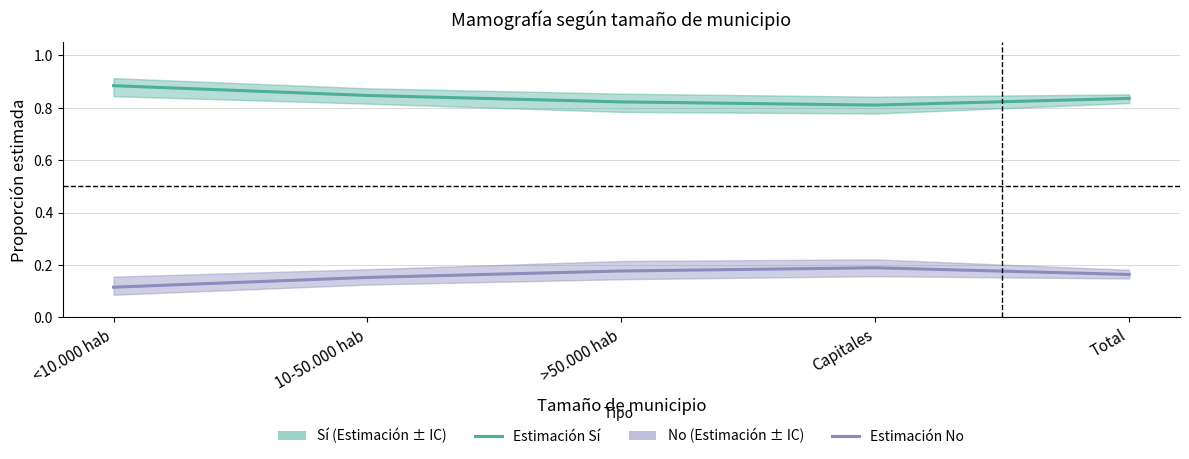

Rank the series at Total from lowest to highest value.

Estimación No, Estimación Sí